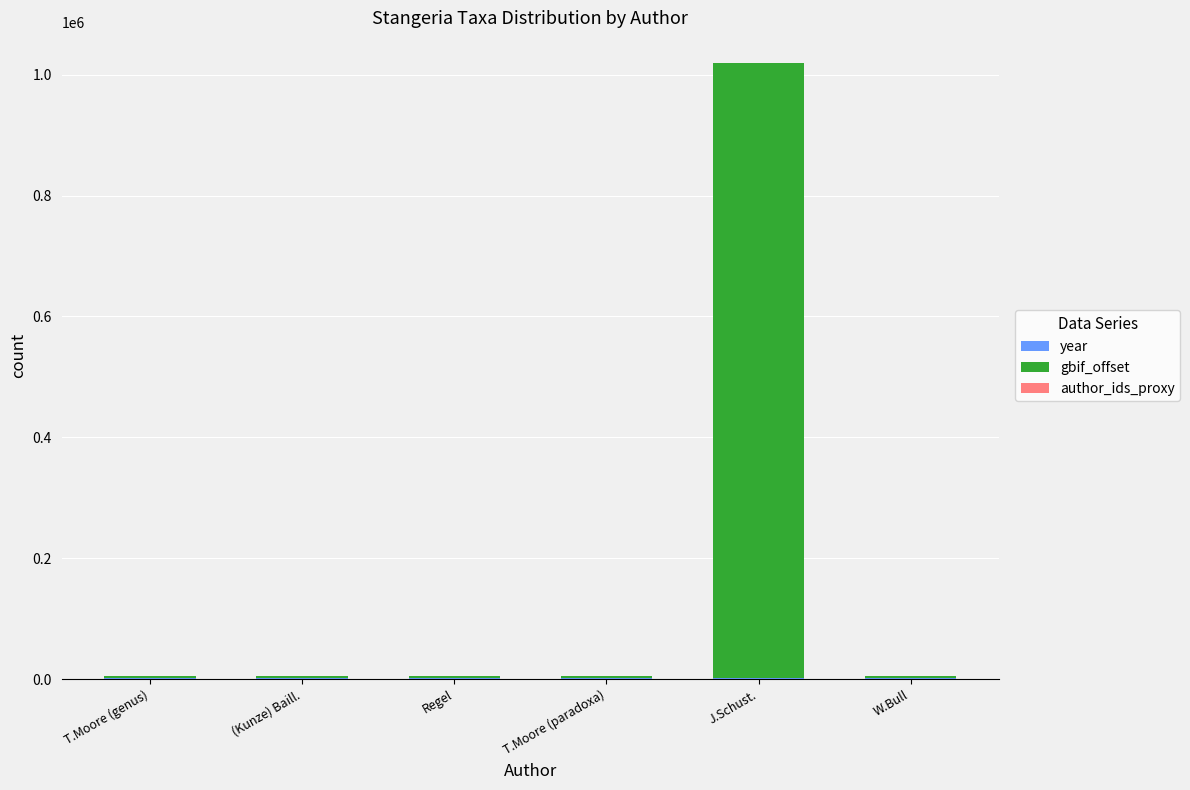

At which category is the sum across all series the highest?

J.Schust.